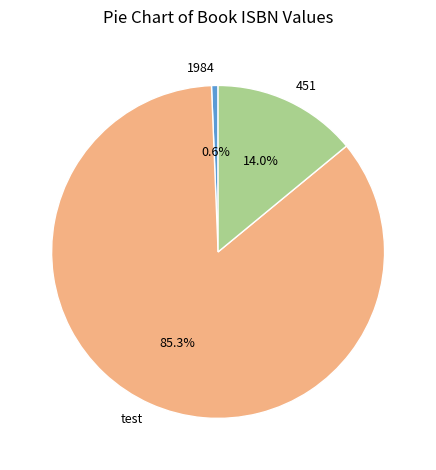

Does test represent more than half of the total?

Yes